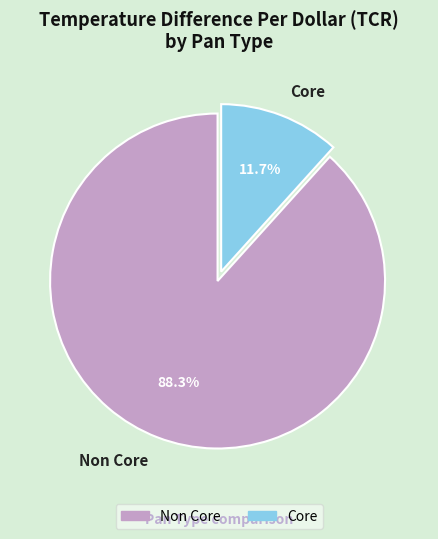

Is it true that Non Core is 88% of the pie?

True